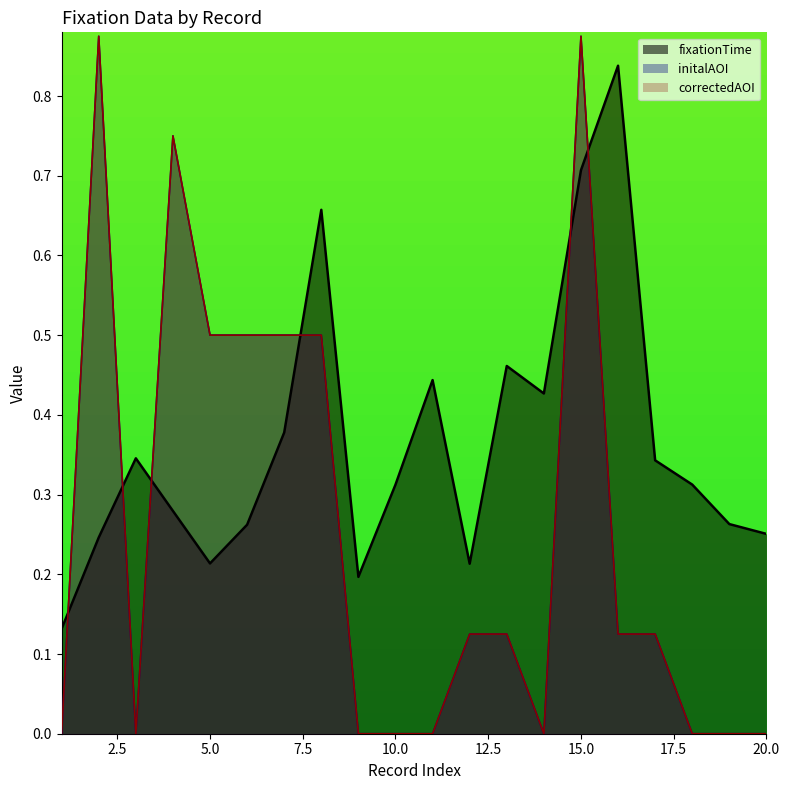

Is the value of fixationTime at 2 greater than the value of correctedAOI at 14?

Yes